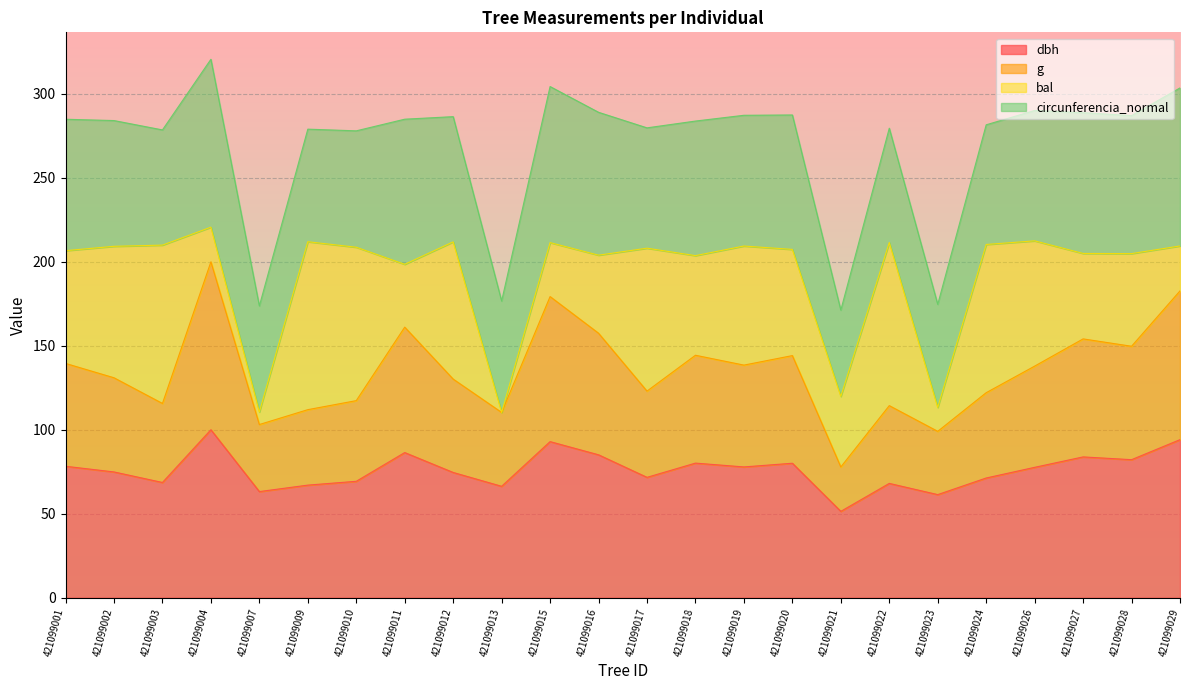

True or false: g and dbh intersect in this chart.

False